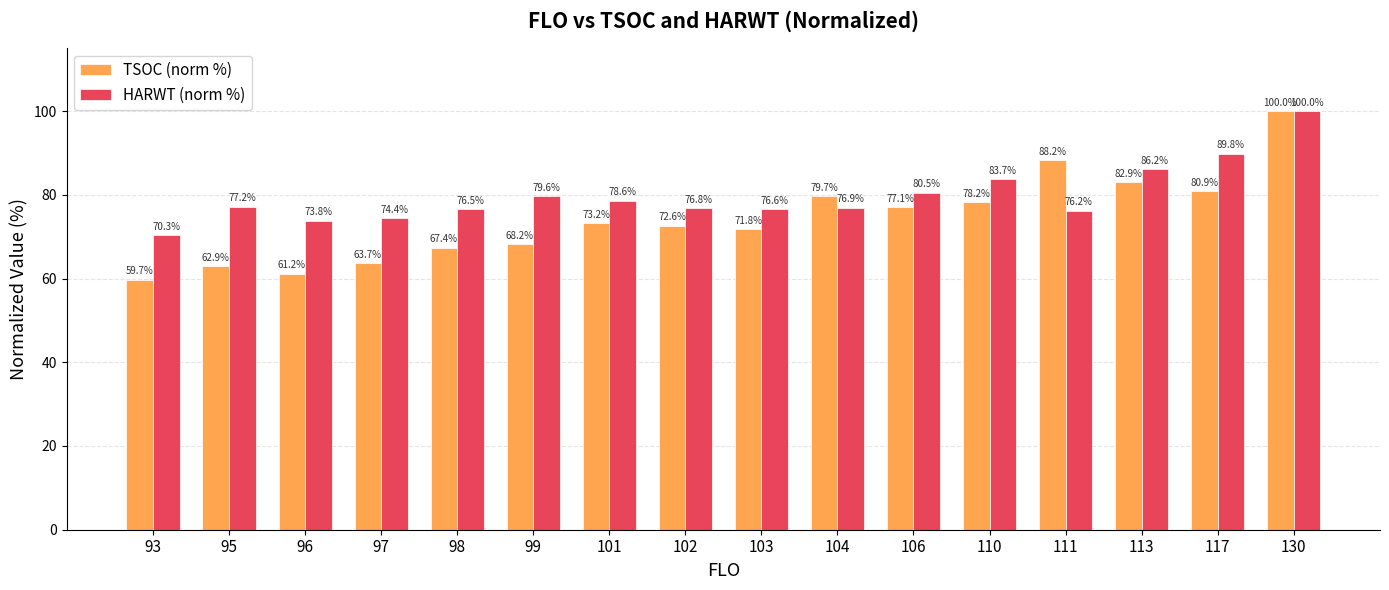

How many groups of bars are there?

16